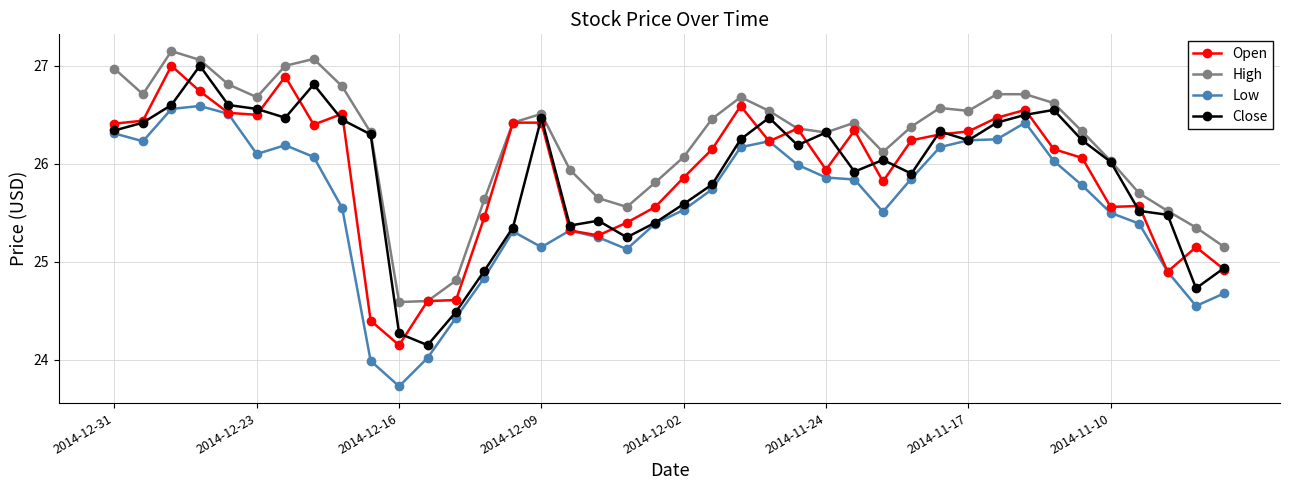

True or false: High and Low cross at least once.

False